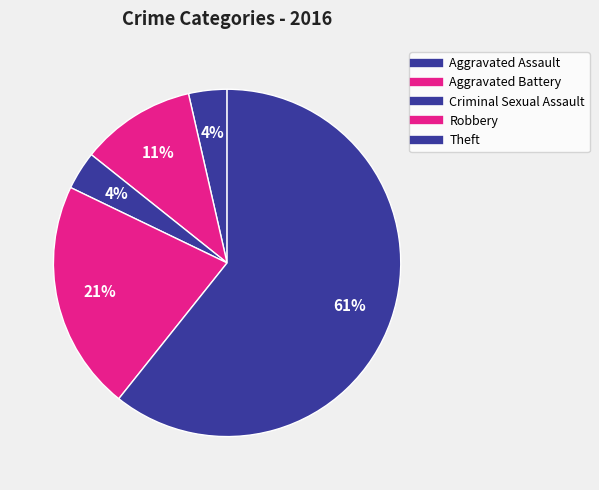

How many slices are in this pie chart?

5